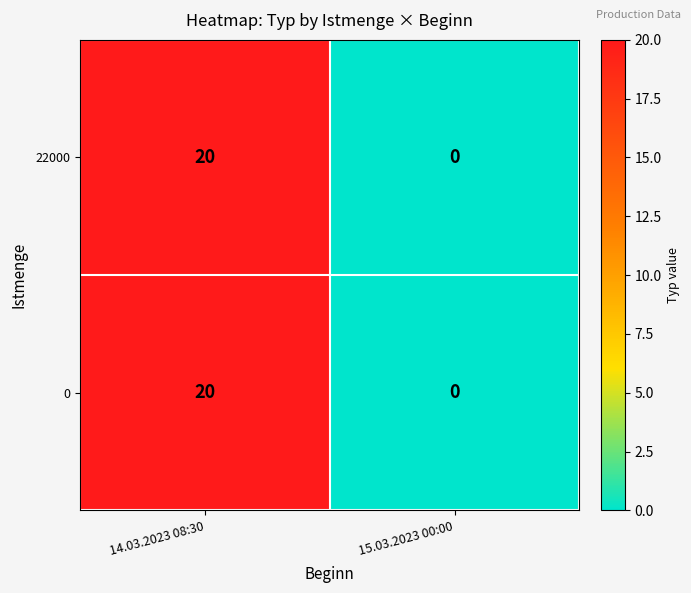

Is the value of 22000 at 15.03.2023 00:00 greater than the value of 0 at 14.03.2023 08:30?

No